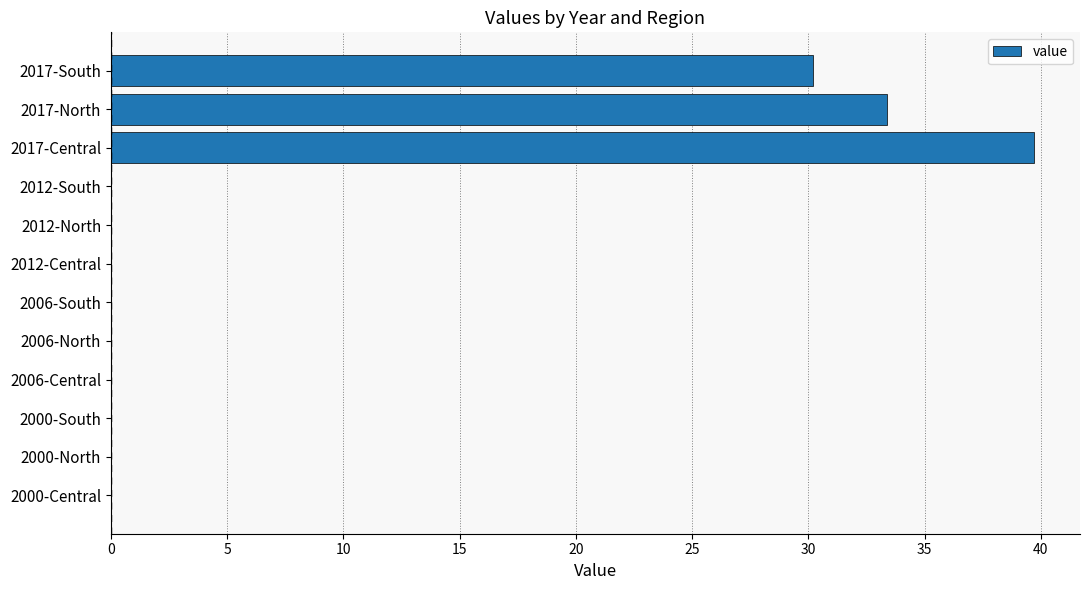

What is the maximum value shown in the chart?

39.7